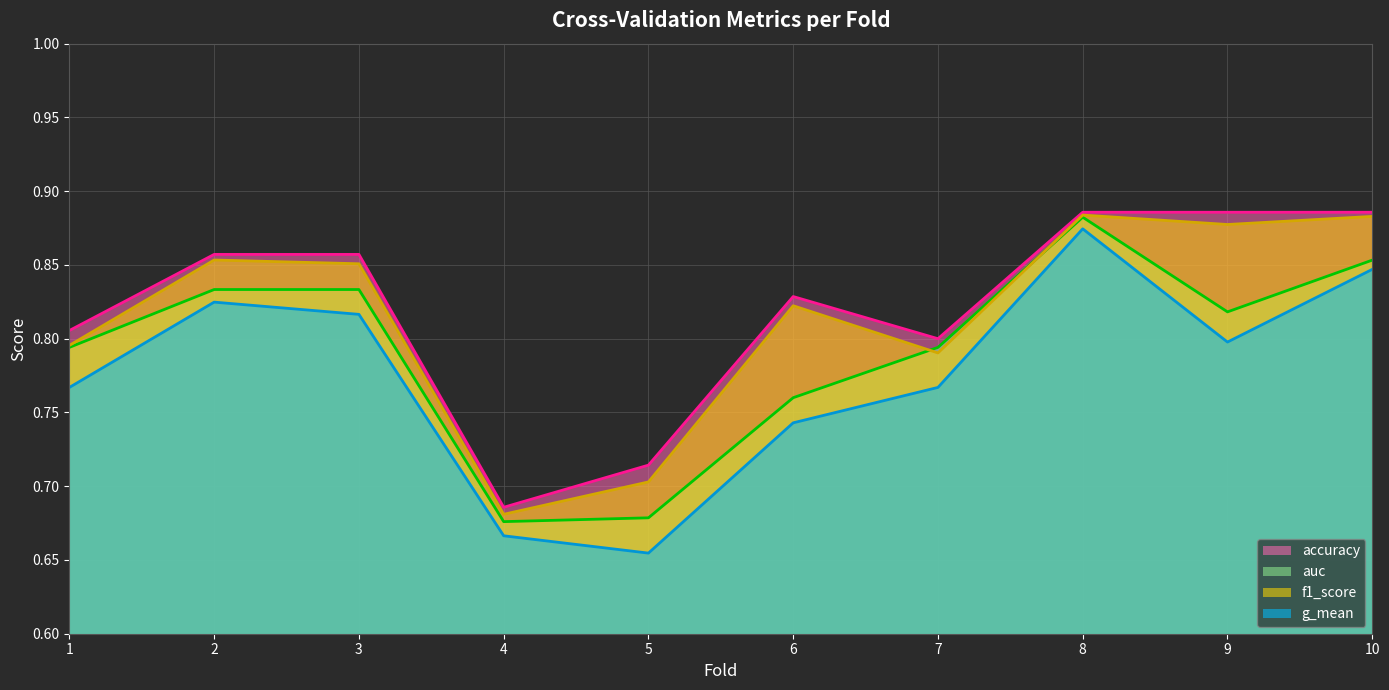

What is the greatest value displayed?

0.9